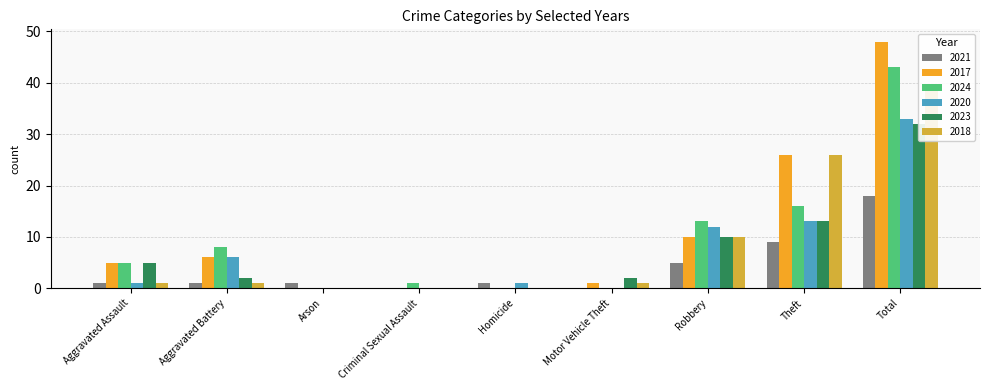

Which series has the largest range (max minus min)?

2017